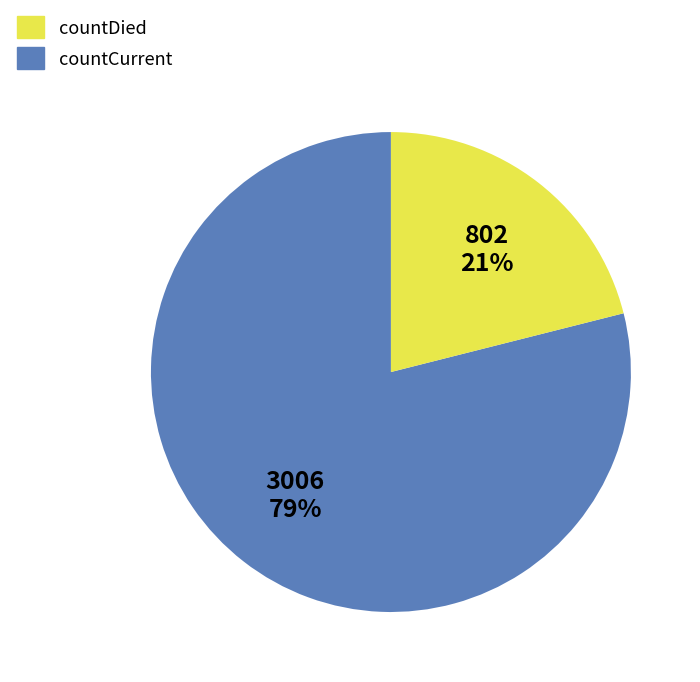

What is the ratio of the value at countCurrent to the value at countDied?

0.3